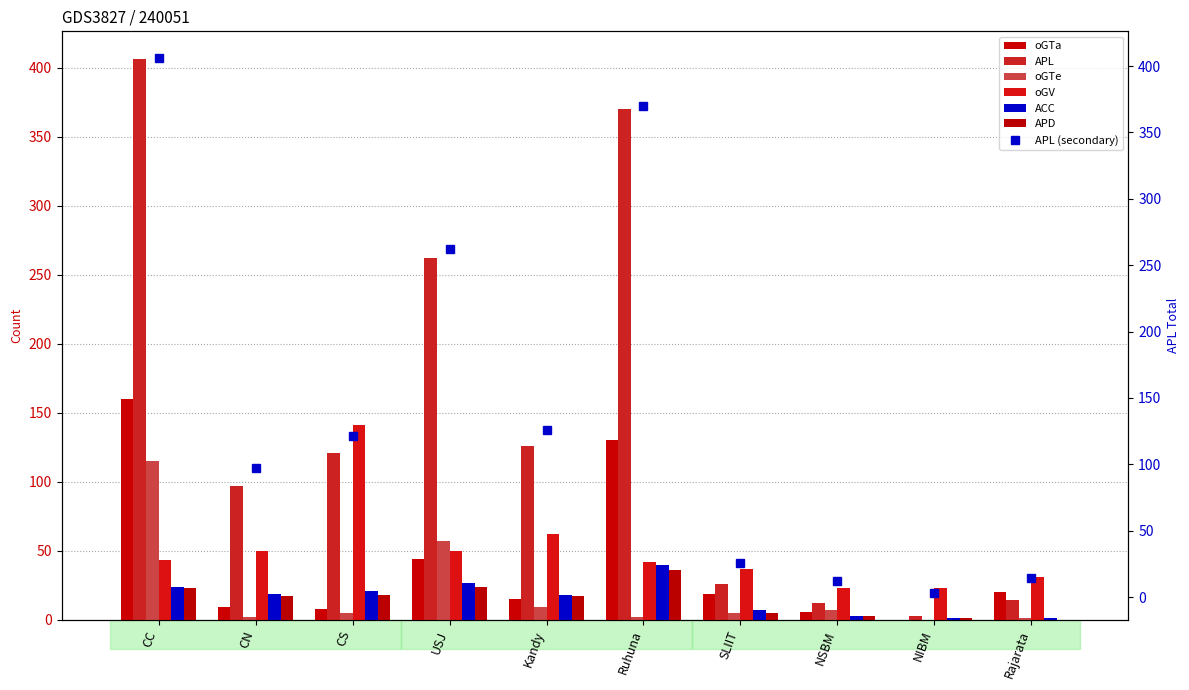

What is the greatest value displayed?

406